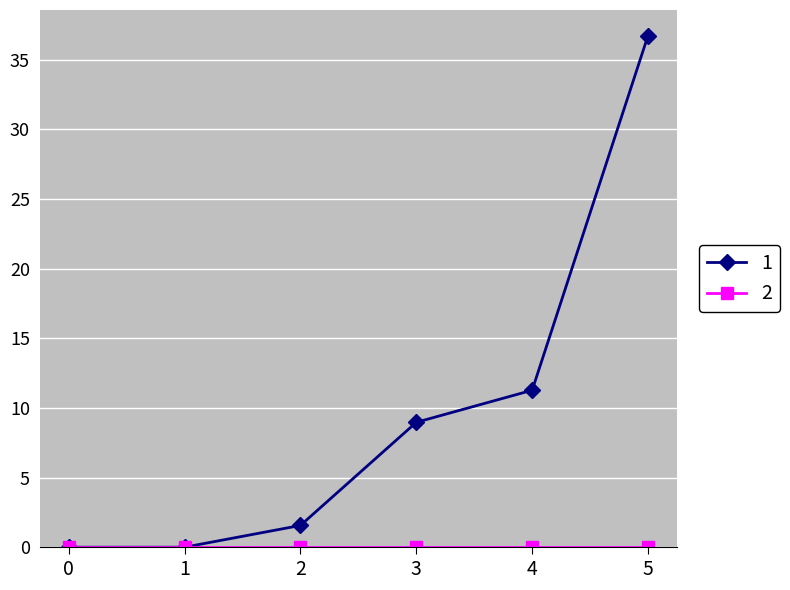

Is it true that 1 equals 7.7 at 4?

False